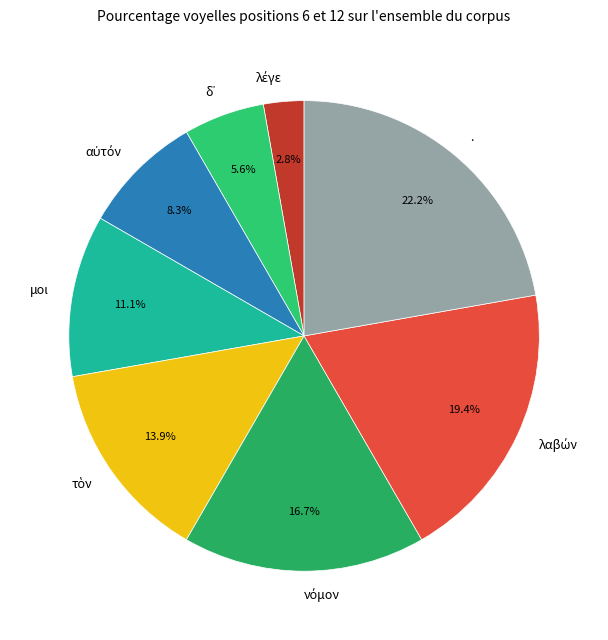

How many segments does this pie chart have?

8